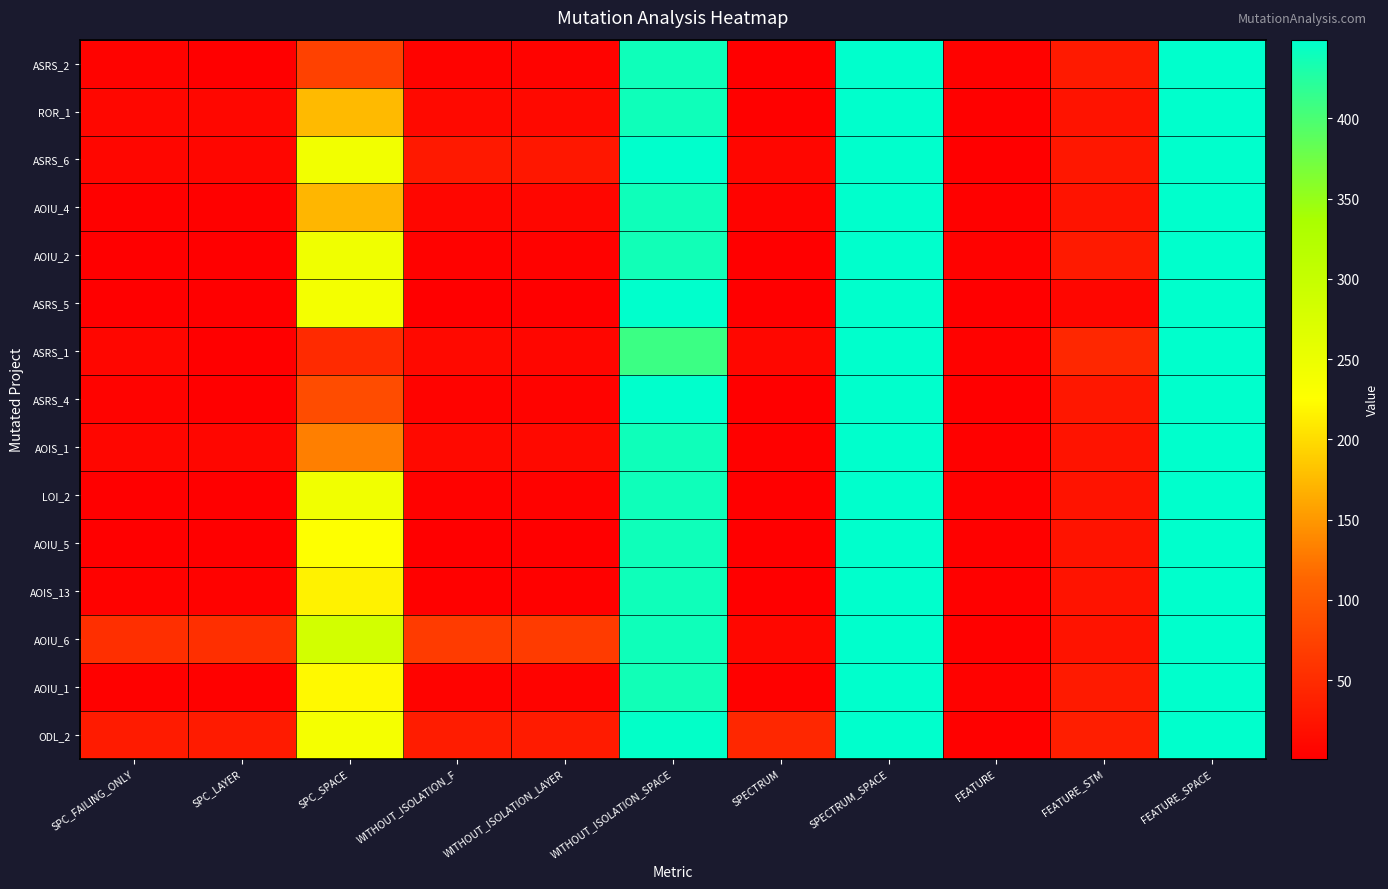

What is the maximum value shown in the chart?

449